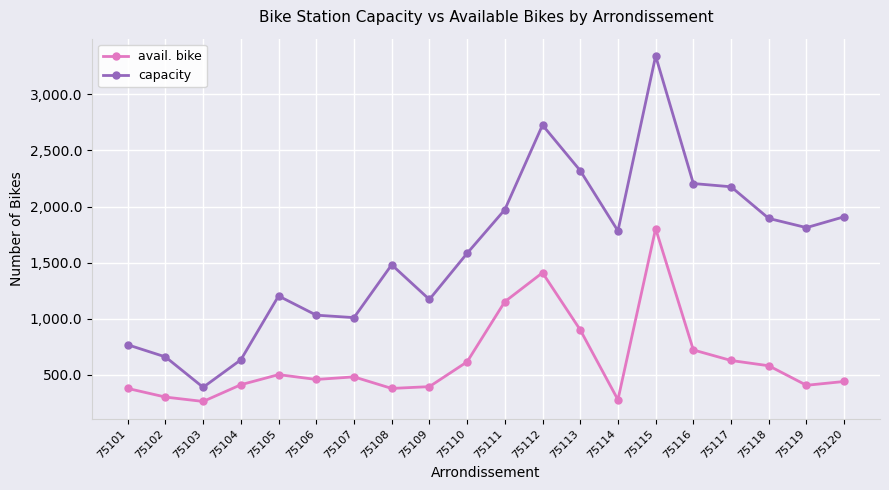

What is the difference between the second highest and minimum values in the capacity series?

2337